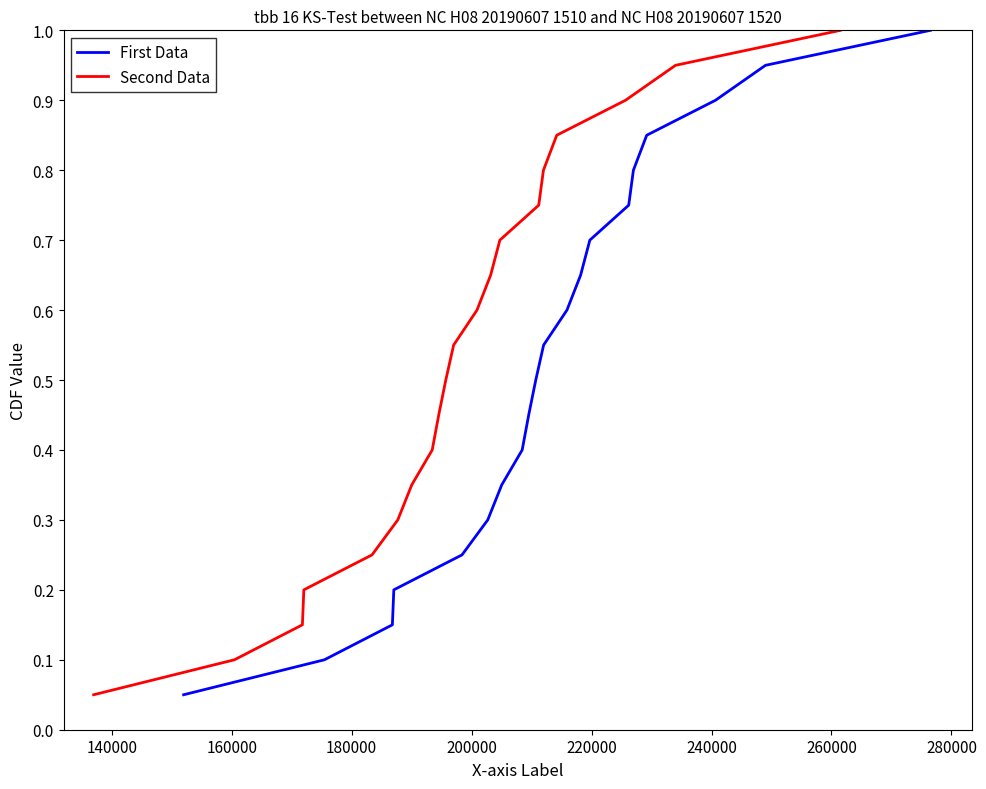

Which series has the largest range (max minus min)?

First Data